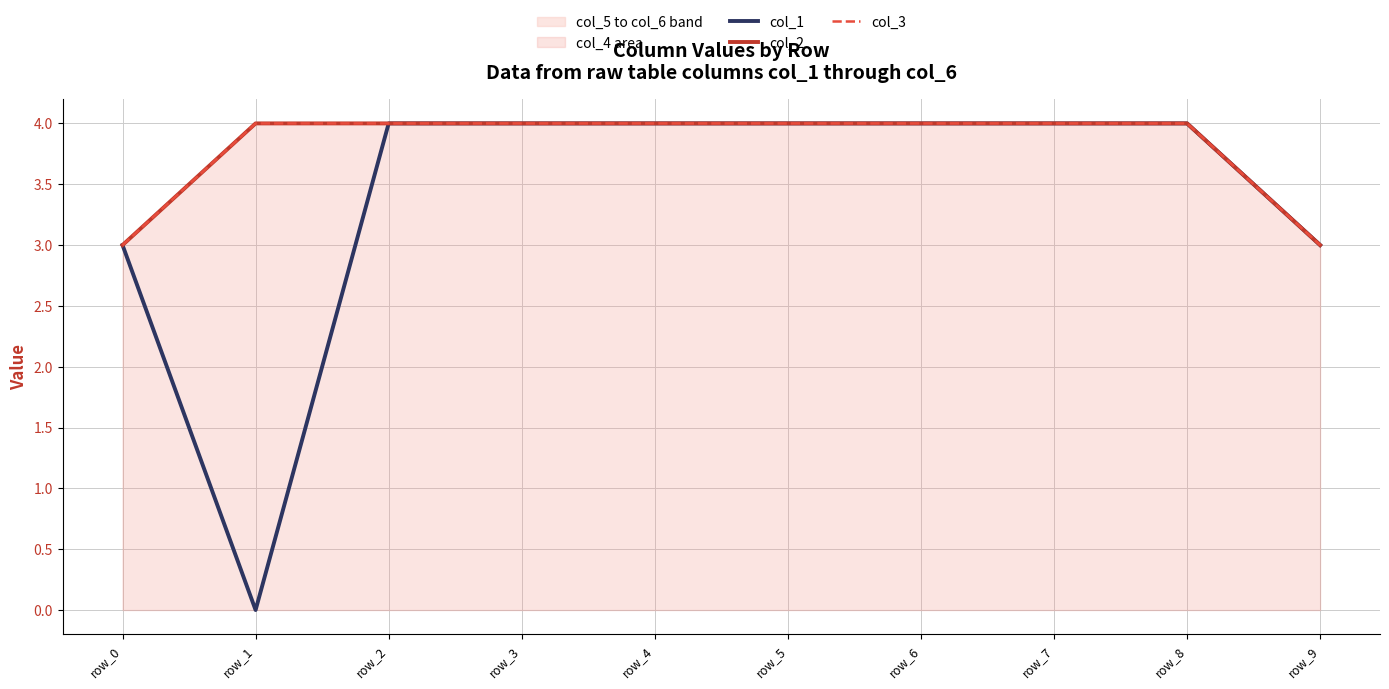

Which has a higher value, row_8 or row_7?

row_8